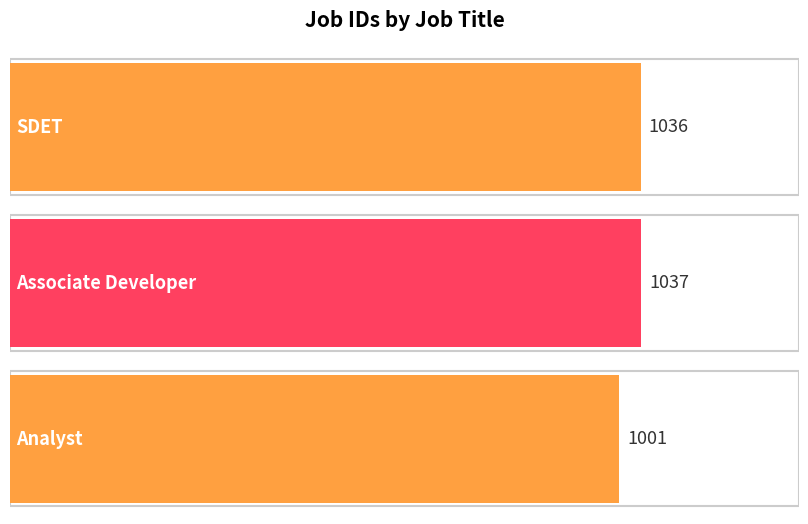

At which category does the chart reach its peak across all series?

Associate Developer